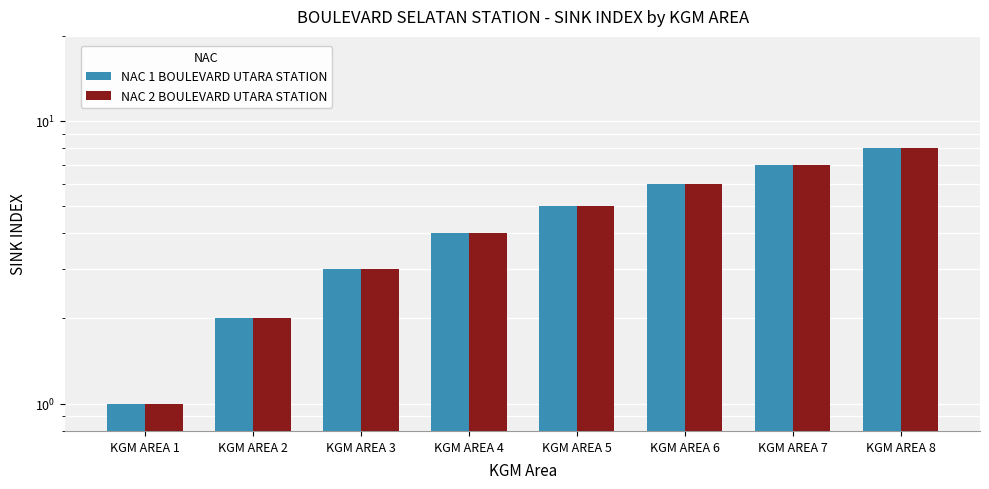

Reading left to right, transcribe all the data shown in this chart.

NAC 1 BOULEVARD UTARA STATION: 1	2	3	4	5	6	7	8
NAC 2 BOULEVARD UTARA STATION: 1	2	3	4	5	6	7	8